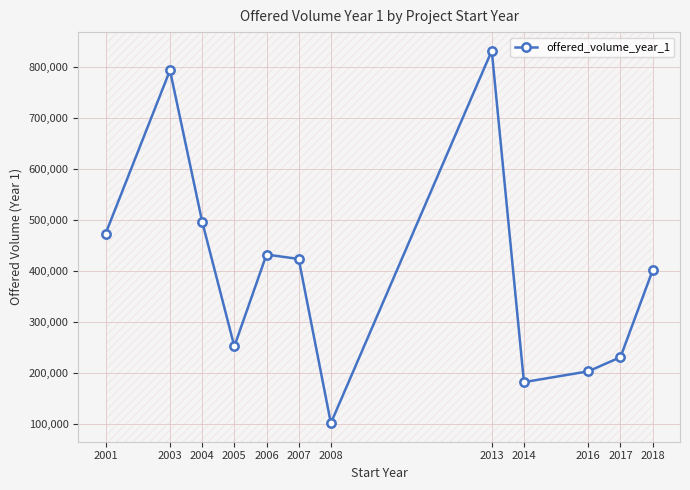

Which has a higher value, 2004 or 2003?

2003